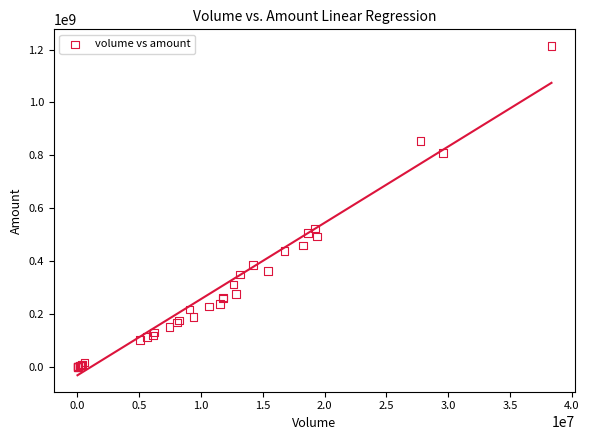

What Y value in the scatter plot is closest to 607281094?

522864833